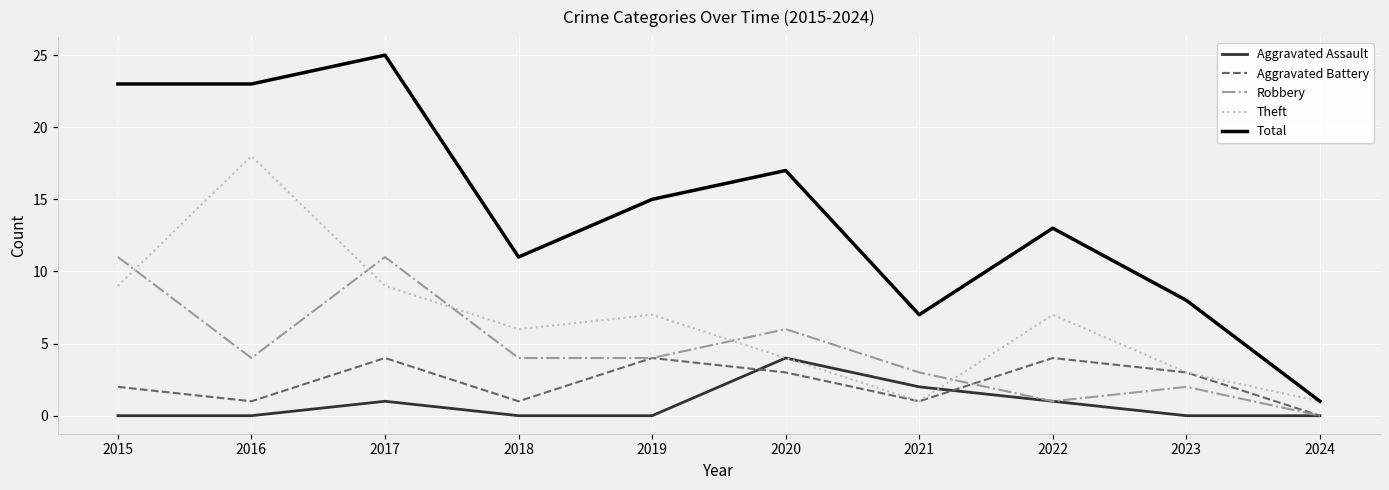

Reading left to right, transcribe all the data shown in this chart.

Aggravated Assault: 2015=0	2016=0	2017=1	2018=0	2019=0	2020=4	2021=2	2022=1	2023=0	2024=0
Aggravated Battery: 2015=2	2016=1	2017=4	2018=1	2019=4	2020=3	2021=1	2022=4	2023=3	2024=0
Robbery: 2015=11	2016=4	2017=11	2018=4	2019=4	2020=6	2021=3	2022=1	2023=2	2024=0
Theft: 2015=9	2016=18	2017=9	2018=6	2019=7	2020=4	2021=1	2022=7	2023=3	2024=1
Total: 2015=23	2016=23	2017=25	2018=11	2019=15	2020=17	2021=7	2022=13	2023=8	2024=1